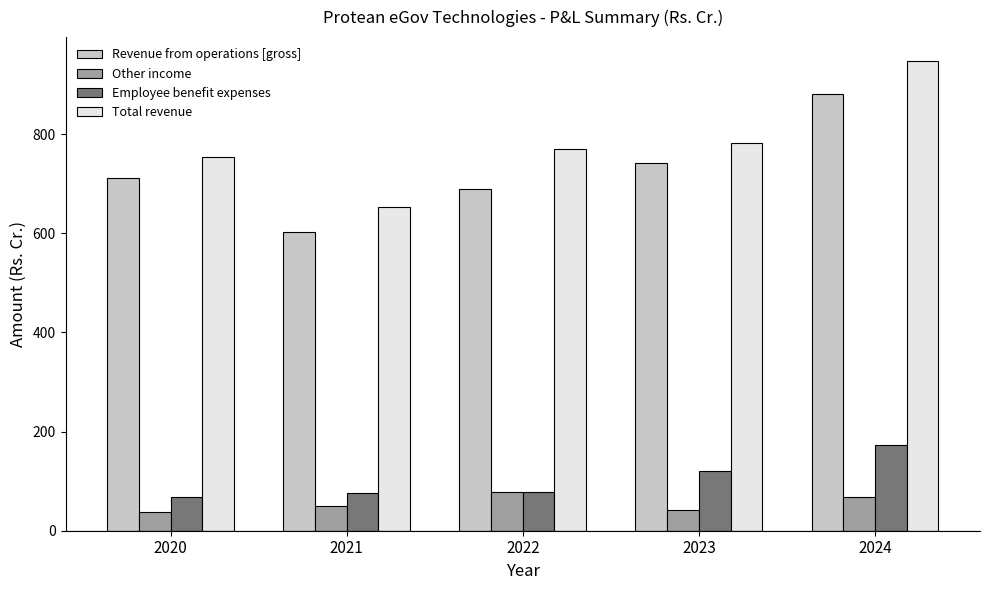

Which series has the widest spread of values?

Total revenue